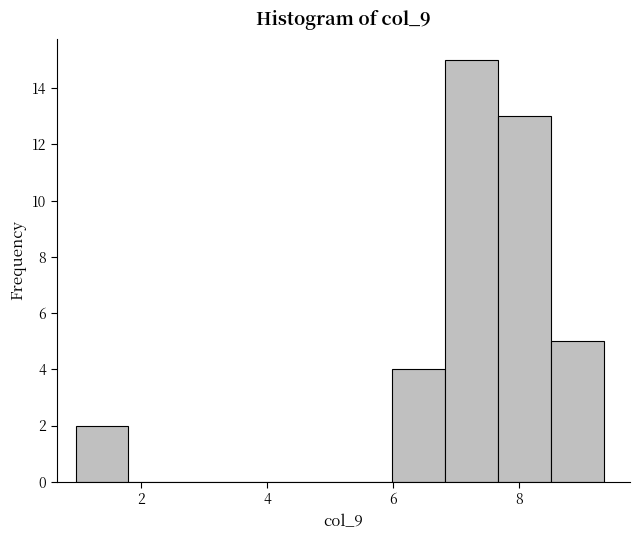

What is the height of the bar covering 6.0 to 6.8 on the x-axis? Neither the bar edges nor the heights are printed on the chart, so give them approximately, as read against the axes.

4